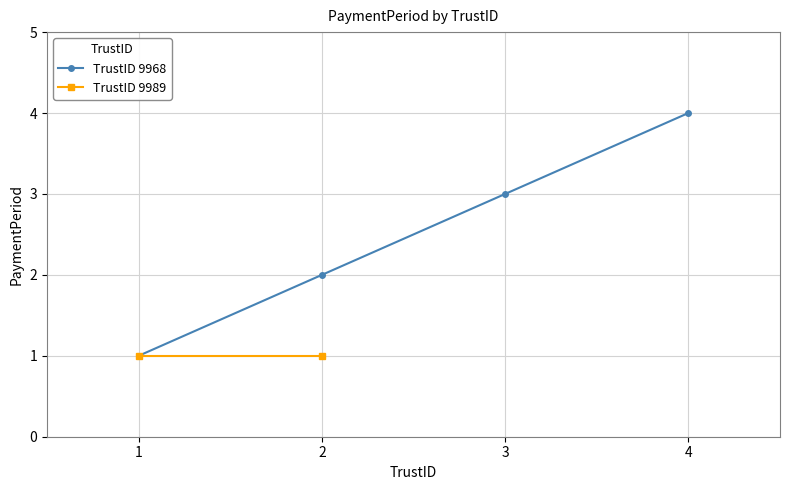

List the labels in order of value, largest first.

4, 3, 2, 1